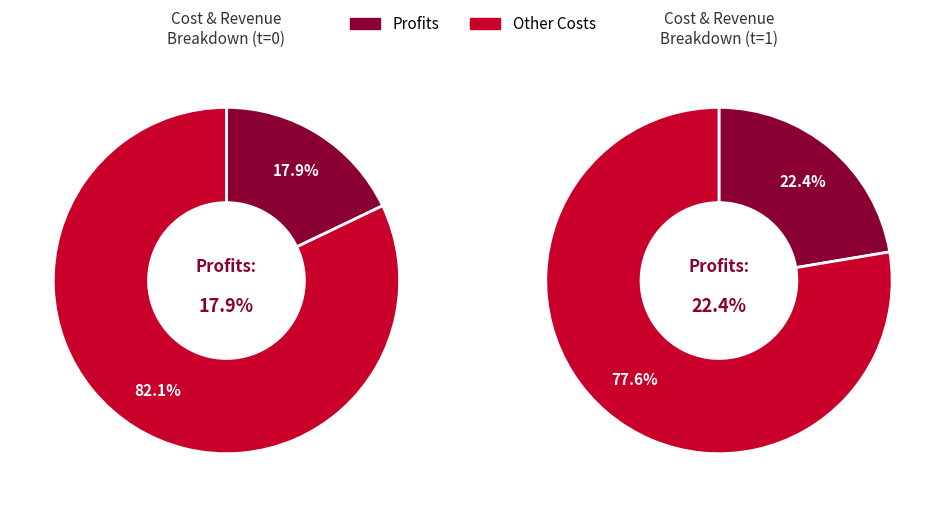

Is the sum of Total Operation Fixed Costs and Total Profits greater than half?

No